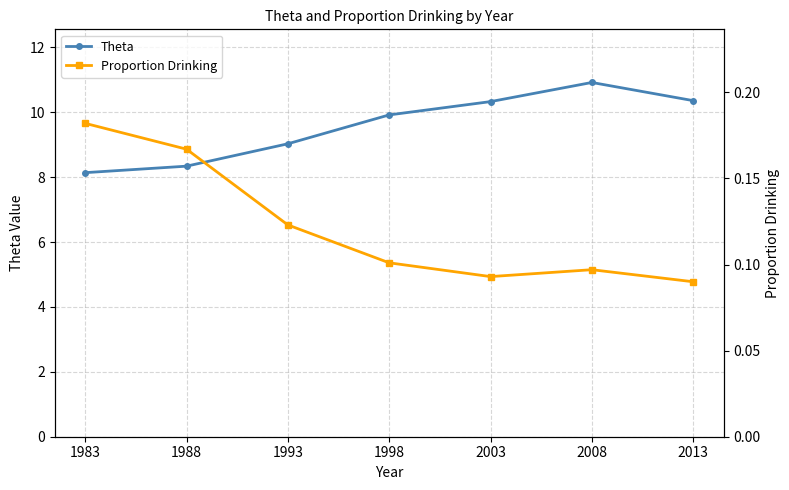

What is the minimum value for Proportion Drinking?

0.1